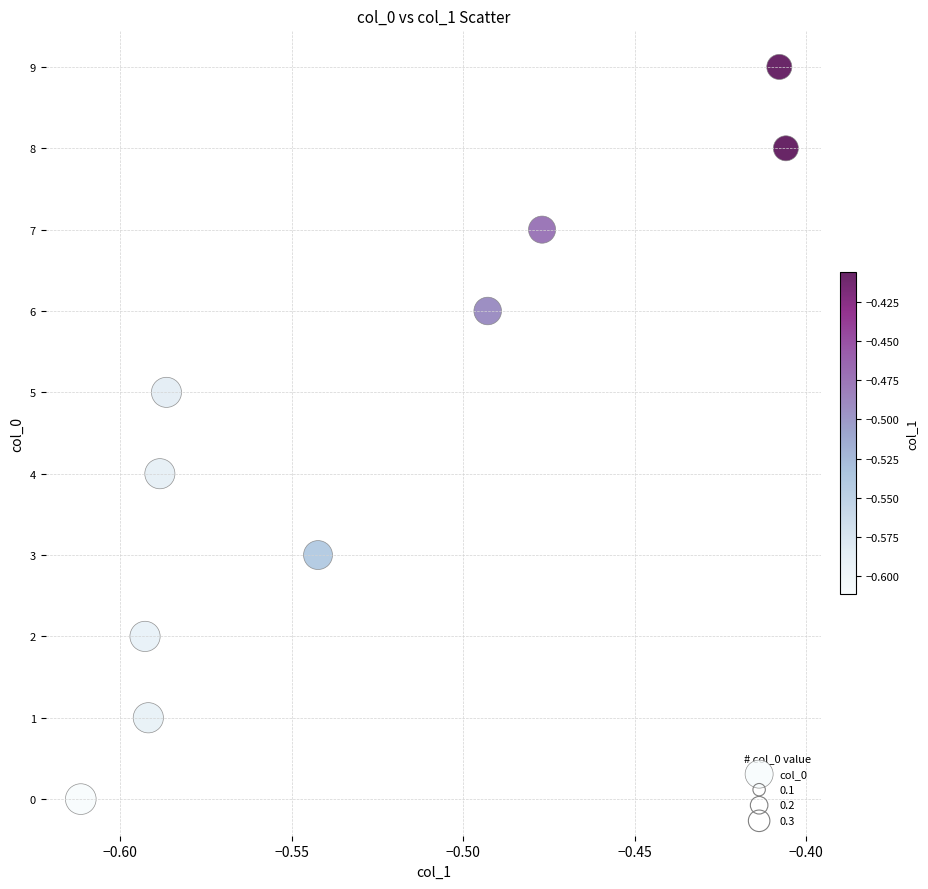

What is the range of Y values (max minus min)?

9